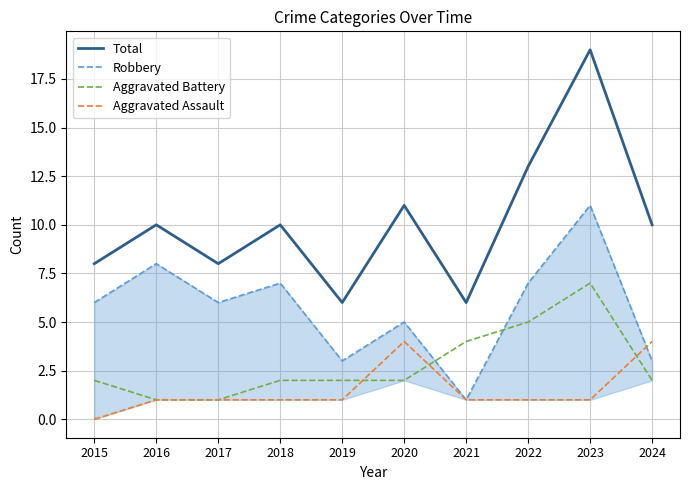

At which label does Aggravated Assault first exceed 1?

2020